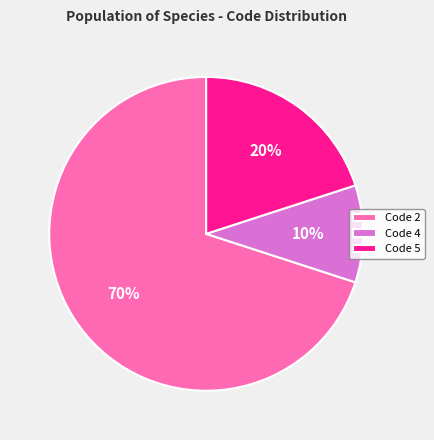

Which has a higher value, Code 4 or Code 2?

Code 2